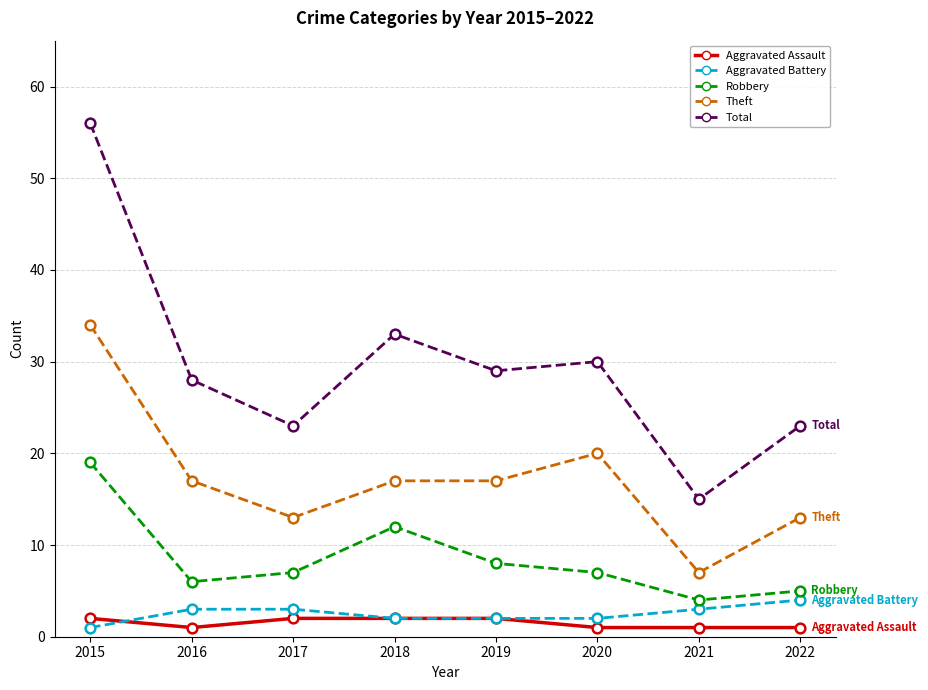

Does the chart display data point markers on the line(s)?

Yes